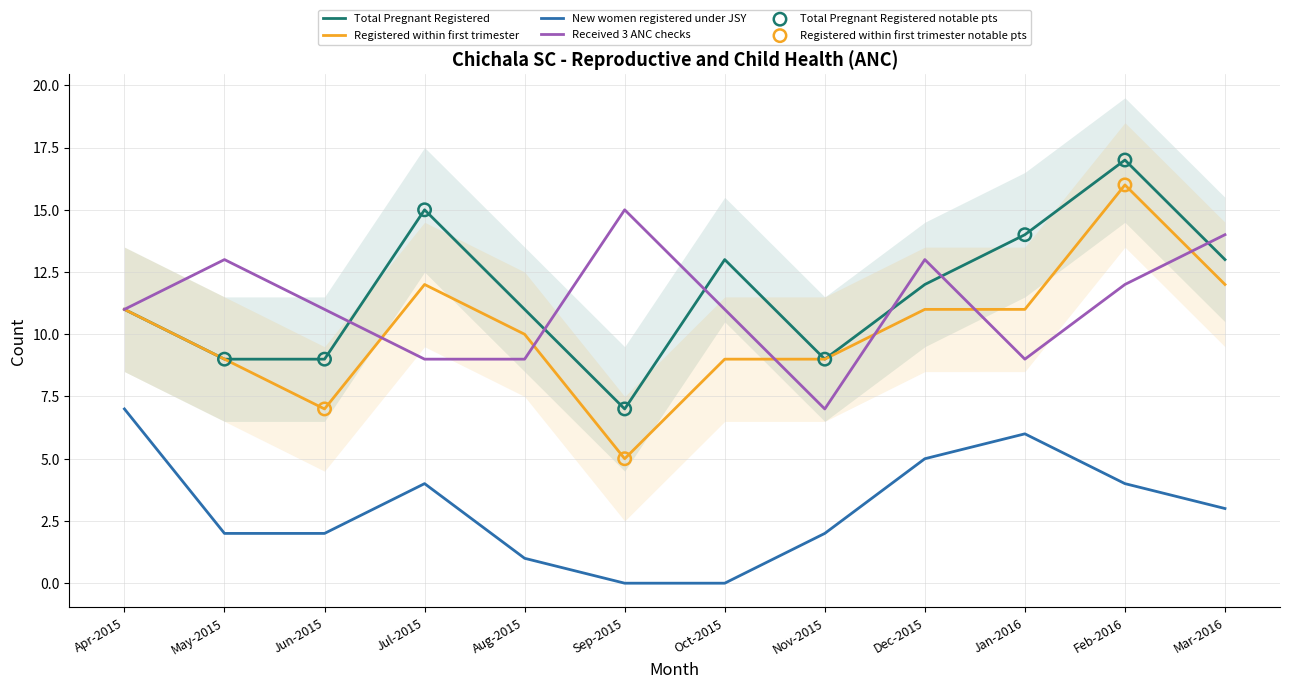

What is the total value across all series at Mar-2016?

42